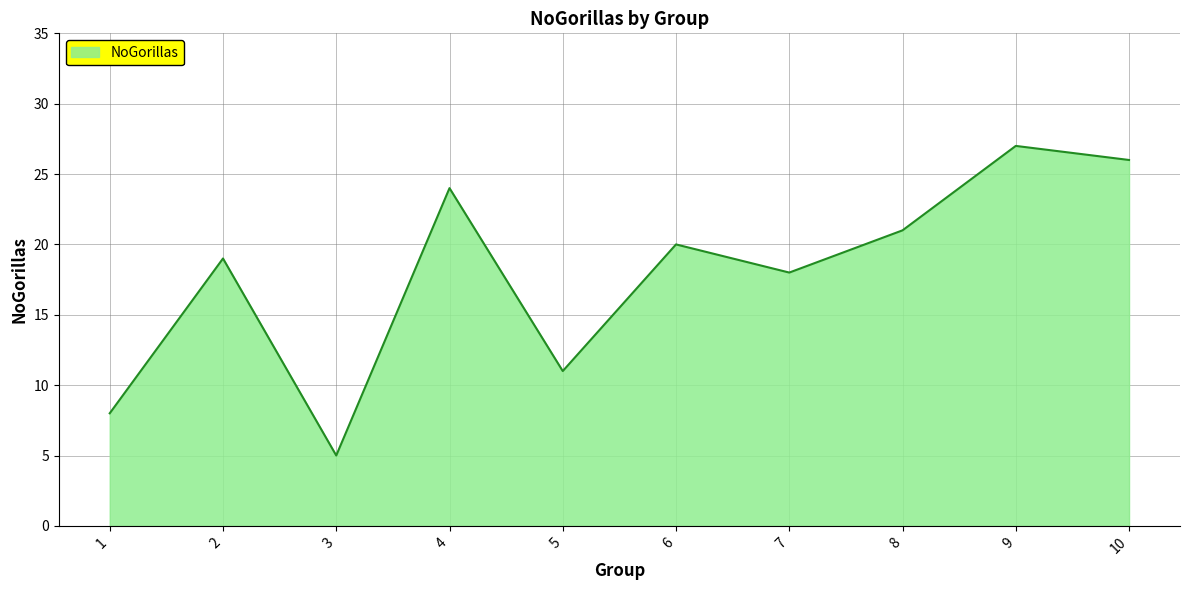

Rank the categories by value from highest to lowest.

9, 10, 4, 8, 6, 2, 7, 5, 1, 3